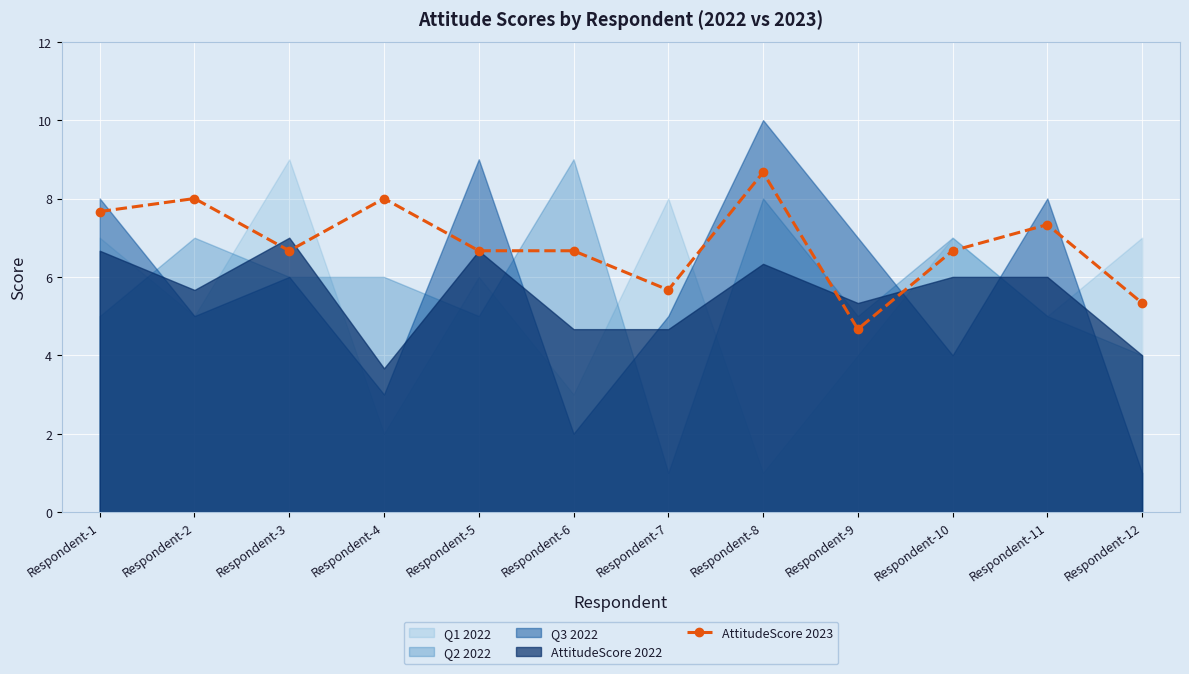

What is the value of the 1st point from the left?

7.7